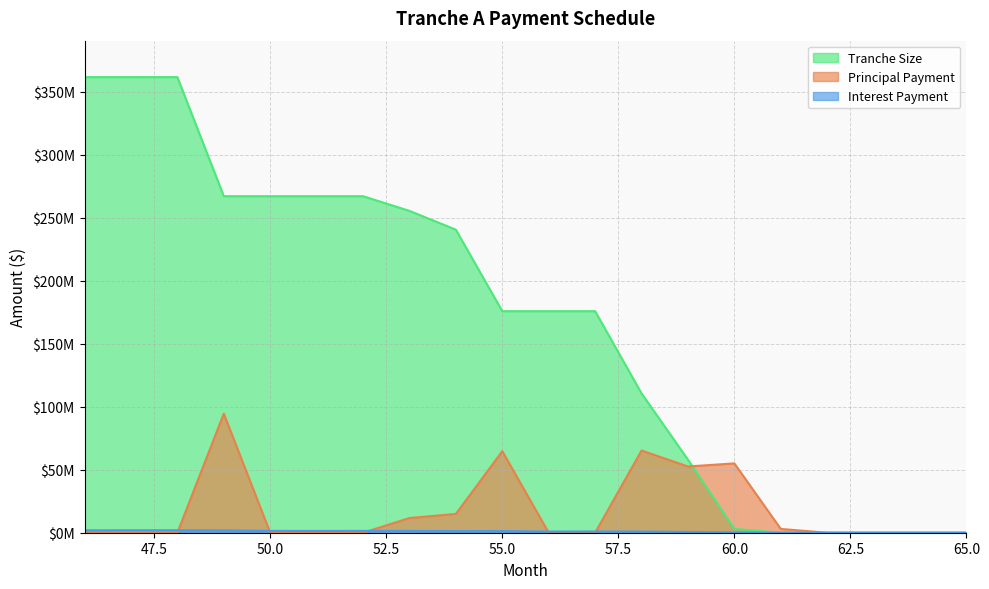

Where is Interest Payment nearest to the value 986782?

57